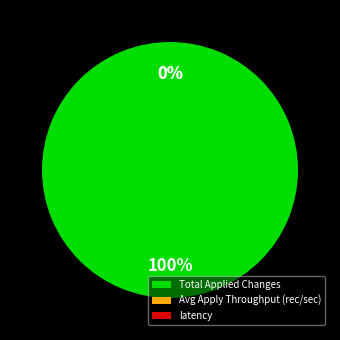

Rank the categories by value from highest to lowest.

Total Applied Changes, latency, Avg Apply Throughput (rec/sec)